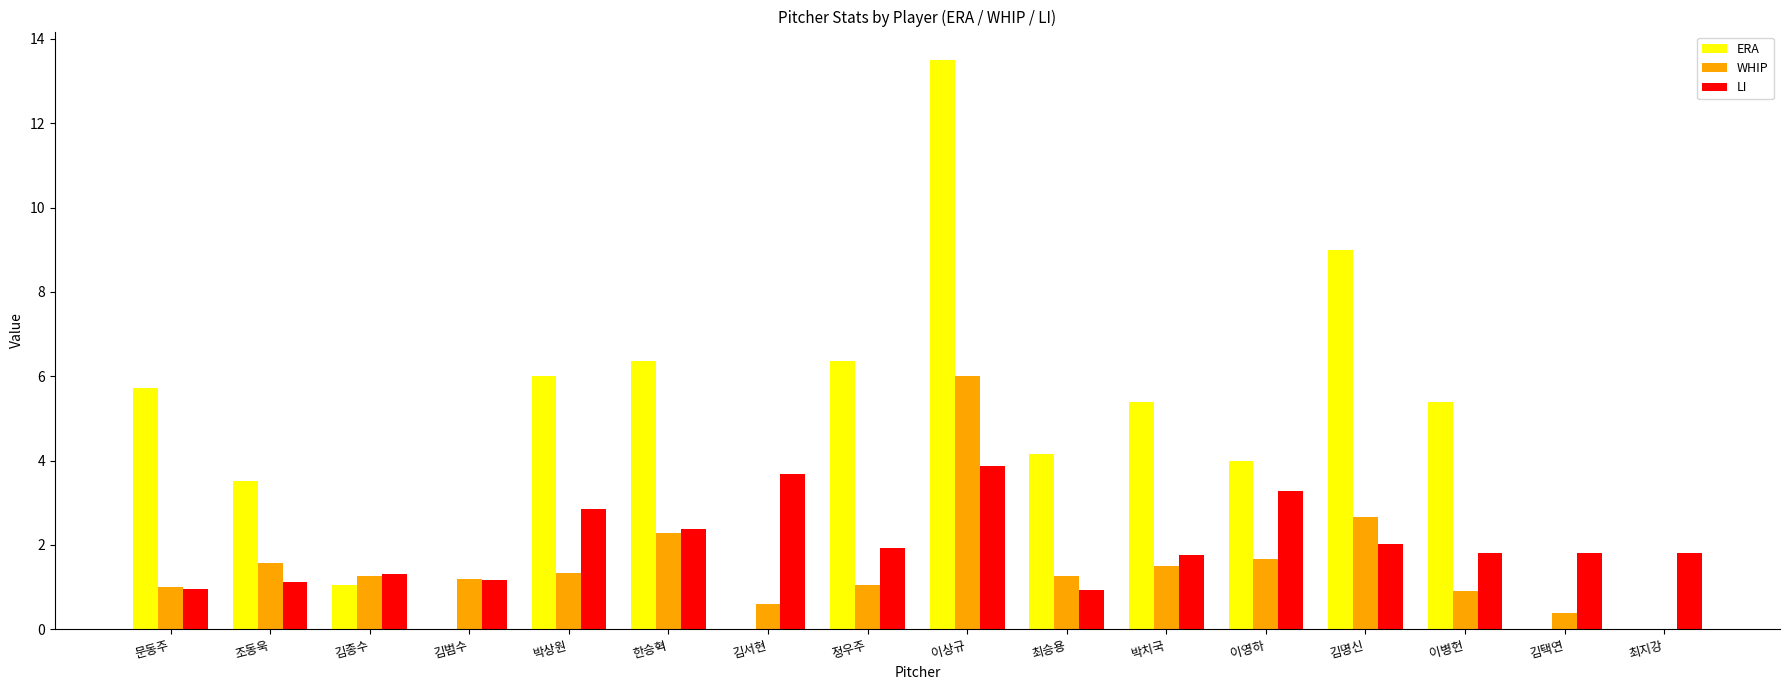

Which series has the largest total across all categories?

ERA